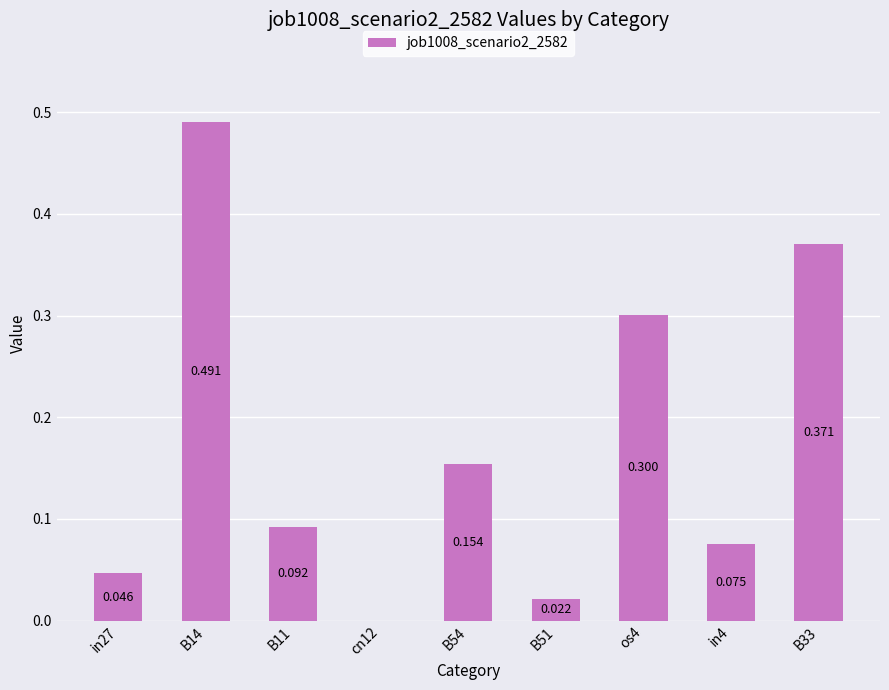

The value at B51 is 0.0. True or false?

True